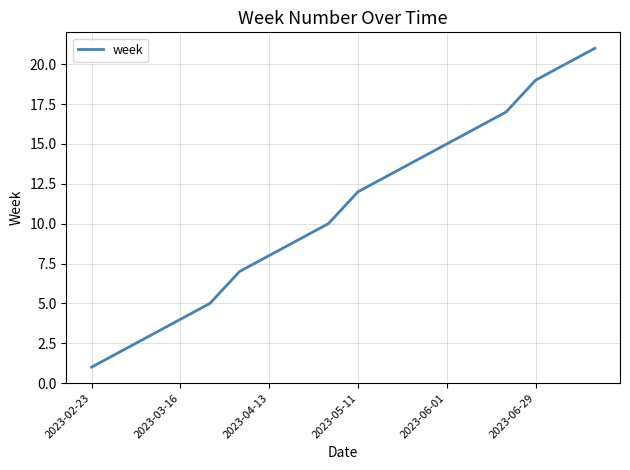

What is the greatest value displayed?

21